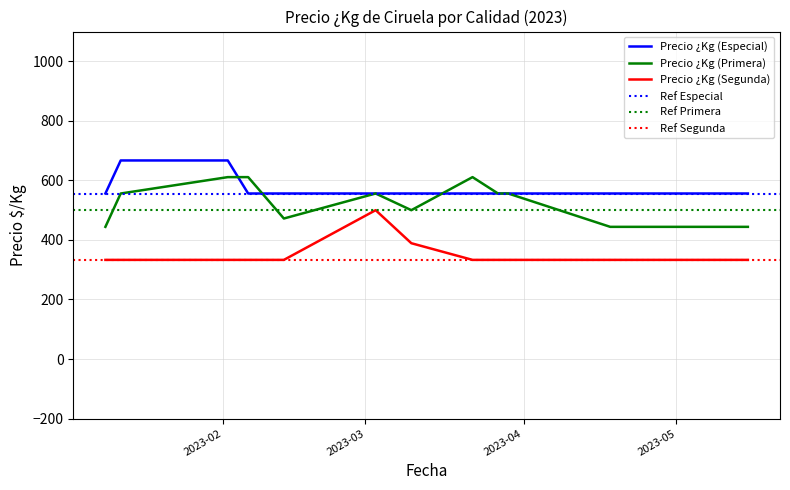

In Precio ¿Kg (Primera), how many points are higher than both neighbors (excluding endpoints)?

2